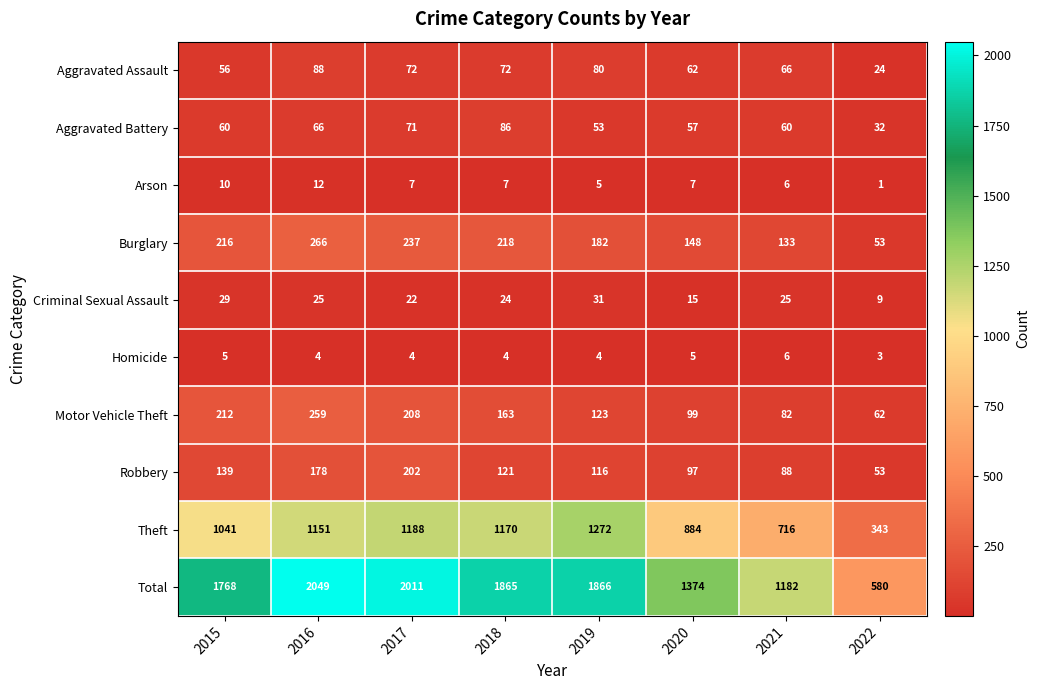

Which series changed the most between 2015 and 2018?

Theft